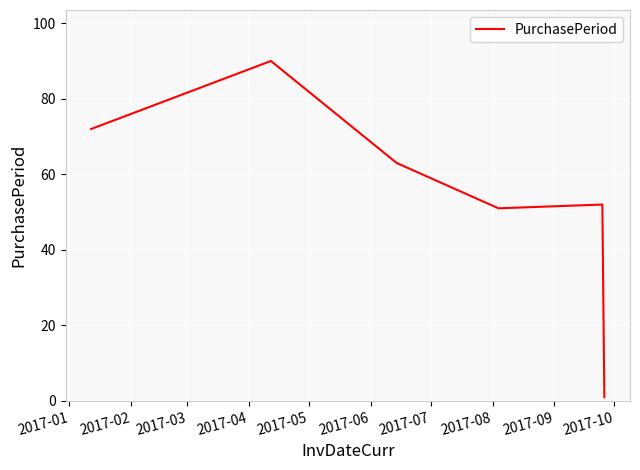

How many categories are shown in the chart?

6